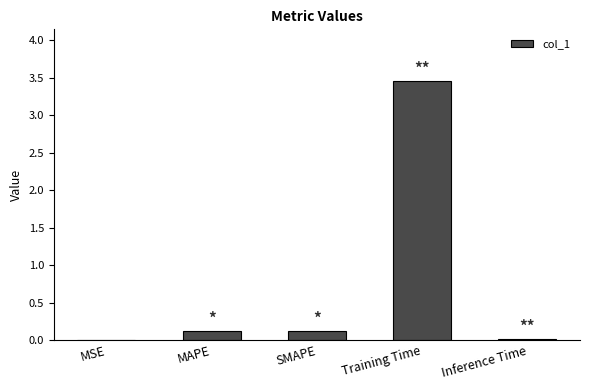

At which category does the chart reach its peak across all series?

Training Time